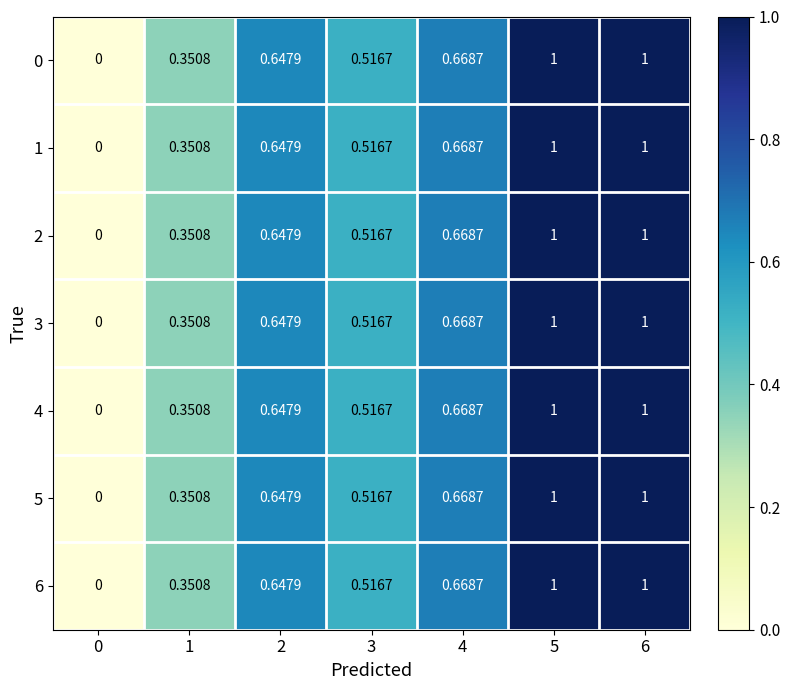

How many distinct data groups are displayed?

7